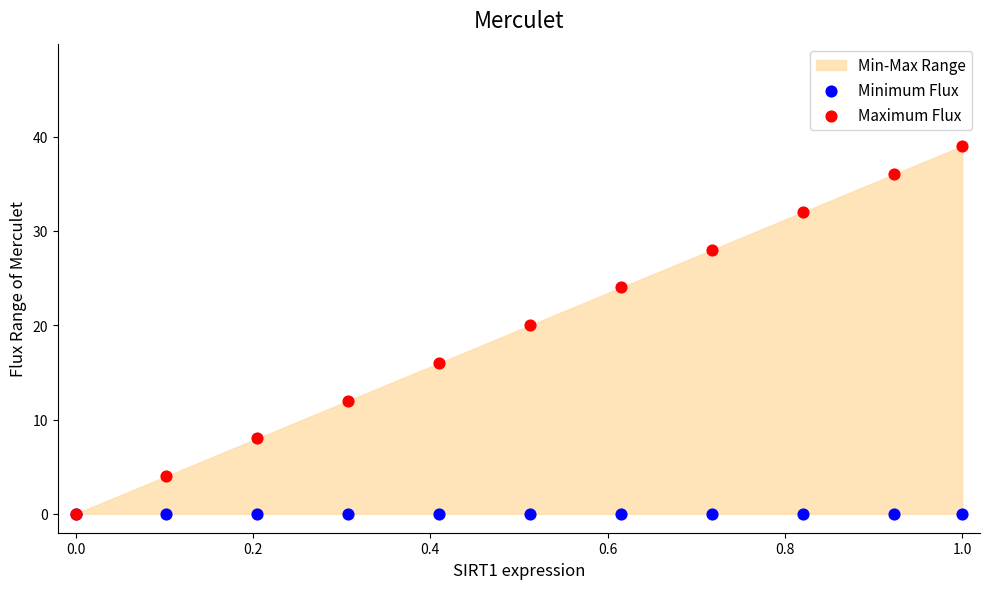

Across all series, what Y value is closest to 19?

20